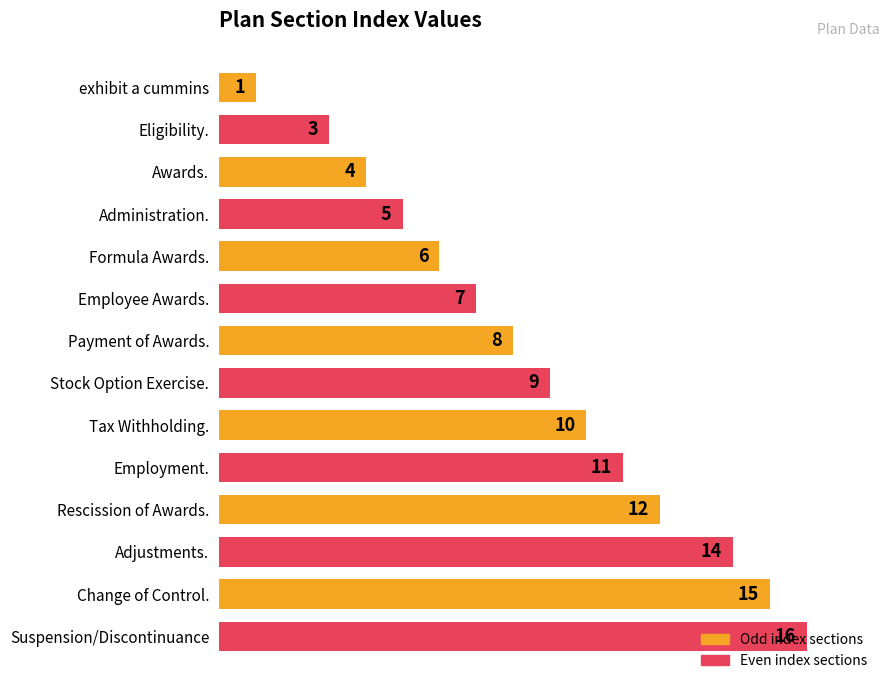

What is the maximum value shown in the chart?

16